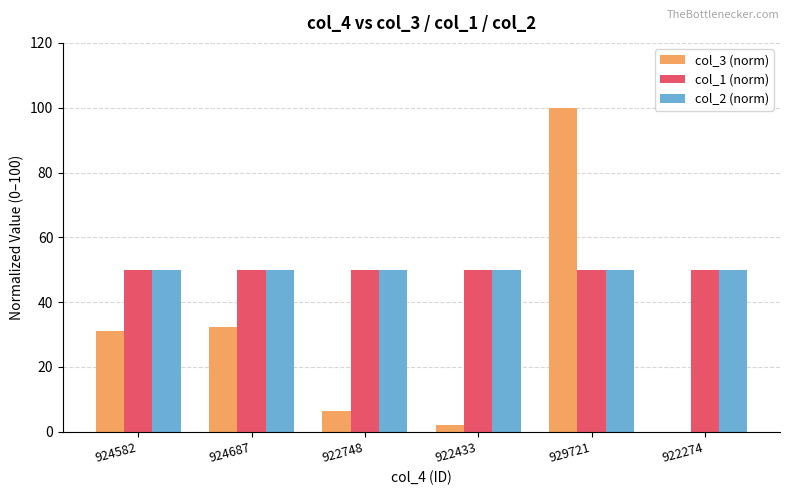

What is the total value across all series at 922274?

100.0